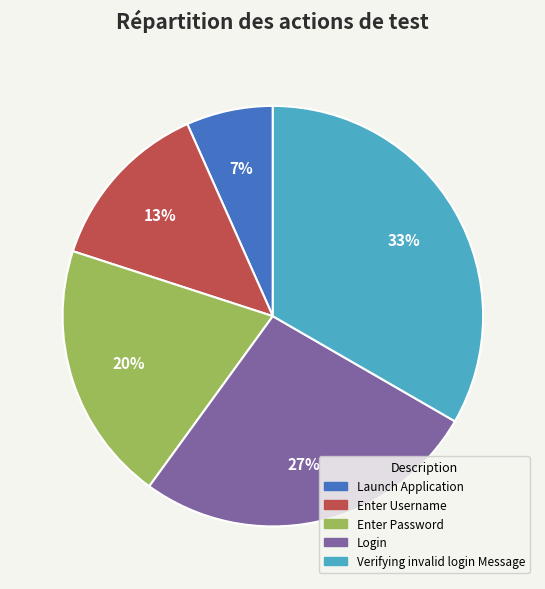

Rank the categories by value from lowest to highest.

Launch Application, Enter Username, Enter Password, Login, Verifying invalid login Message